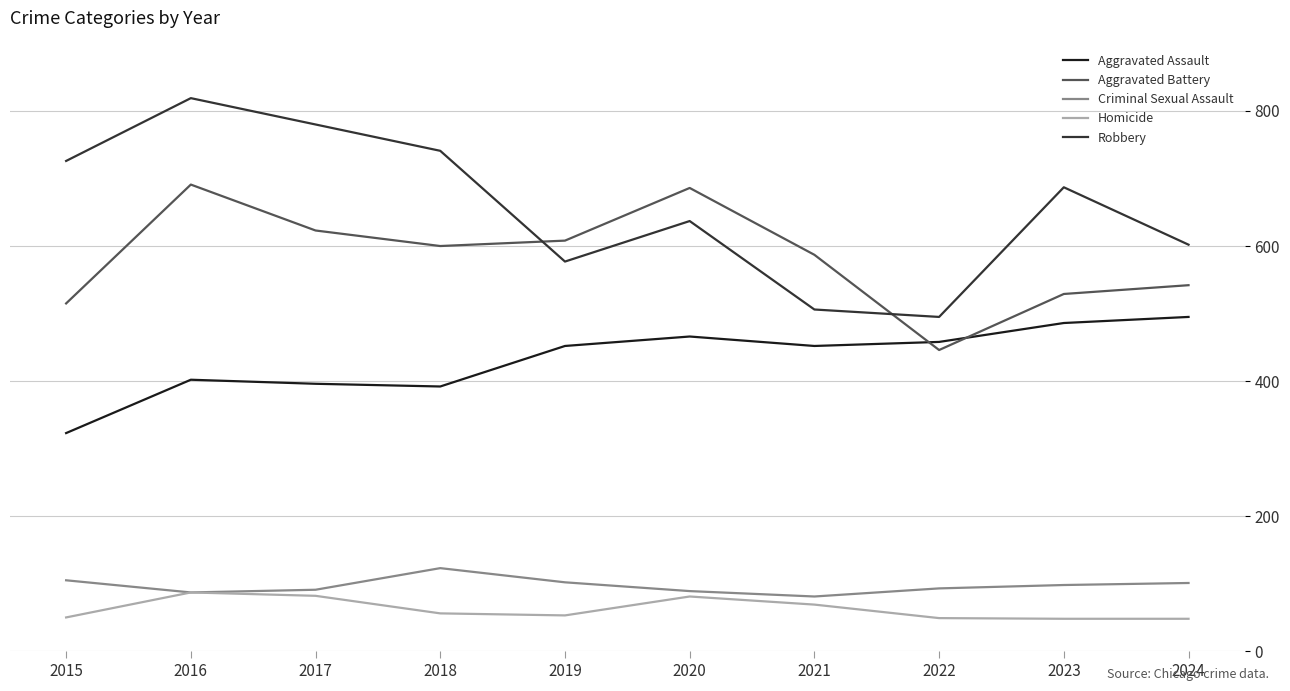

What is the difference between the highest and lowest values at 2018?

685